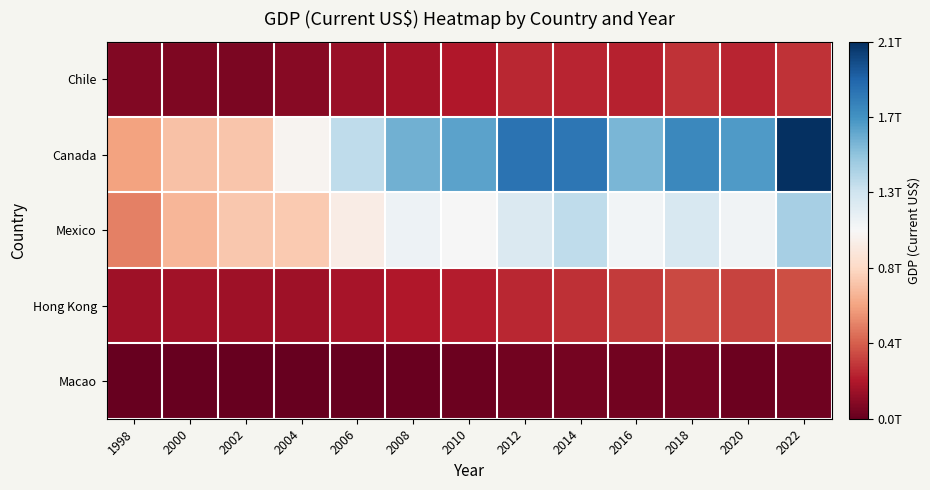

What is the minimum value shown in the chart?

6774193548.4